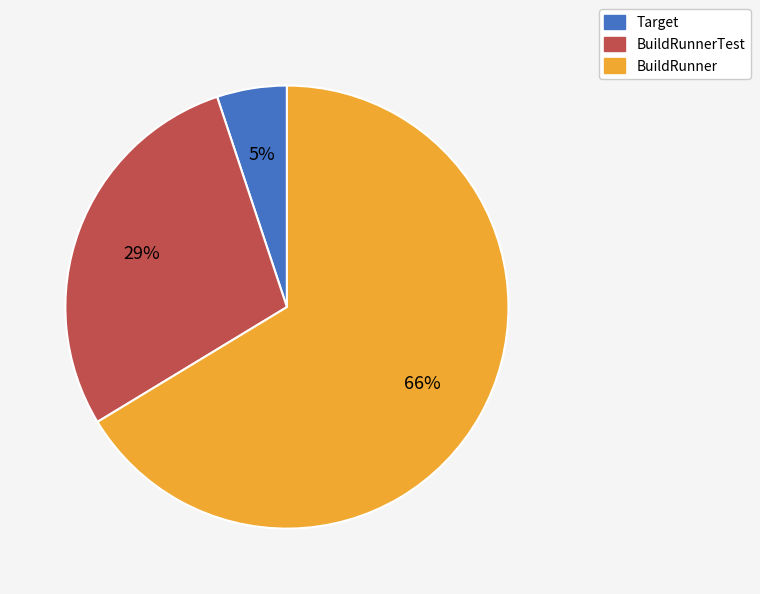

Is there a majority slice in this chart?

Yes